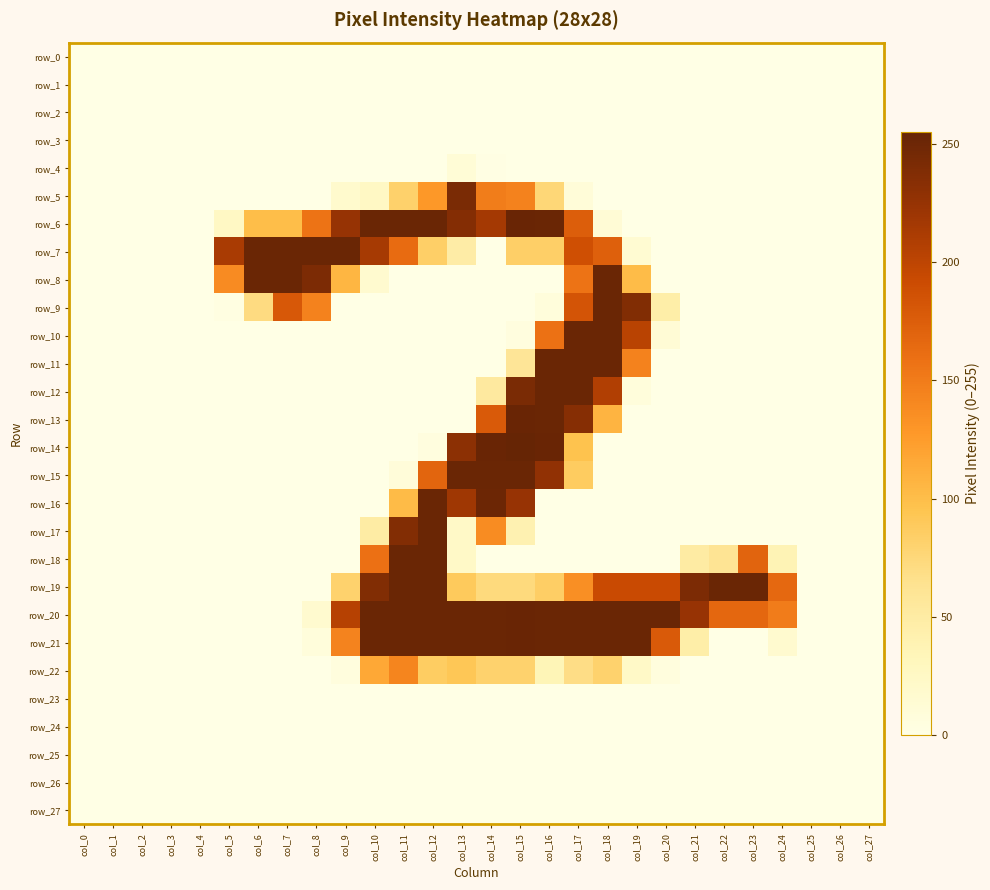

At which label is row_13 closest to 126?

col_18